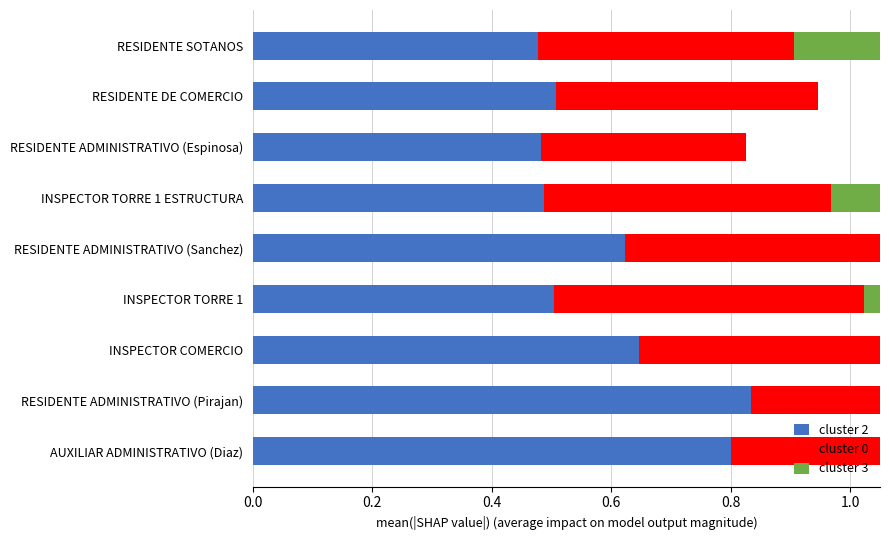

At how many categories does at least one series exceed 0?

9